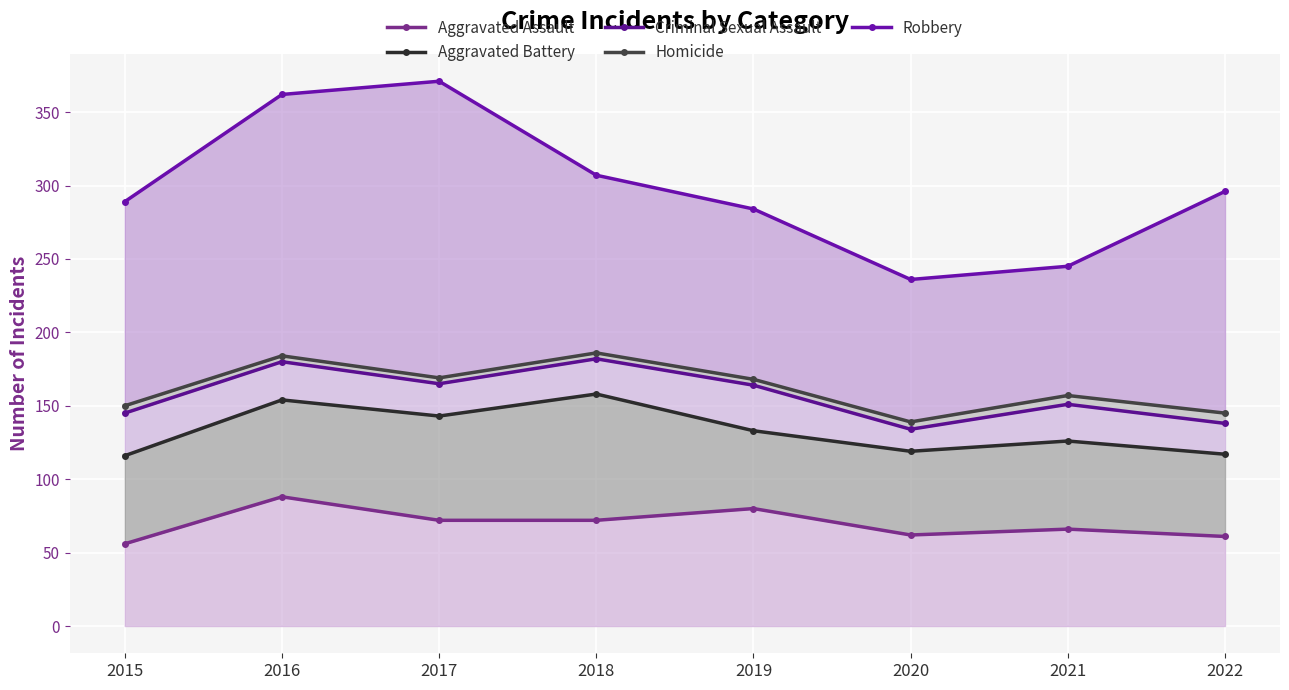

What is the total value across all series at 2019?

829